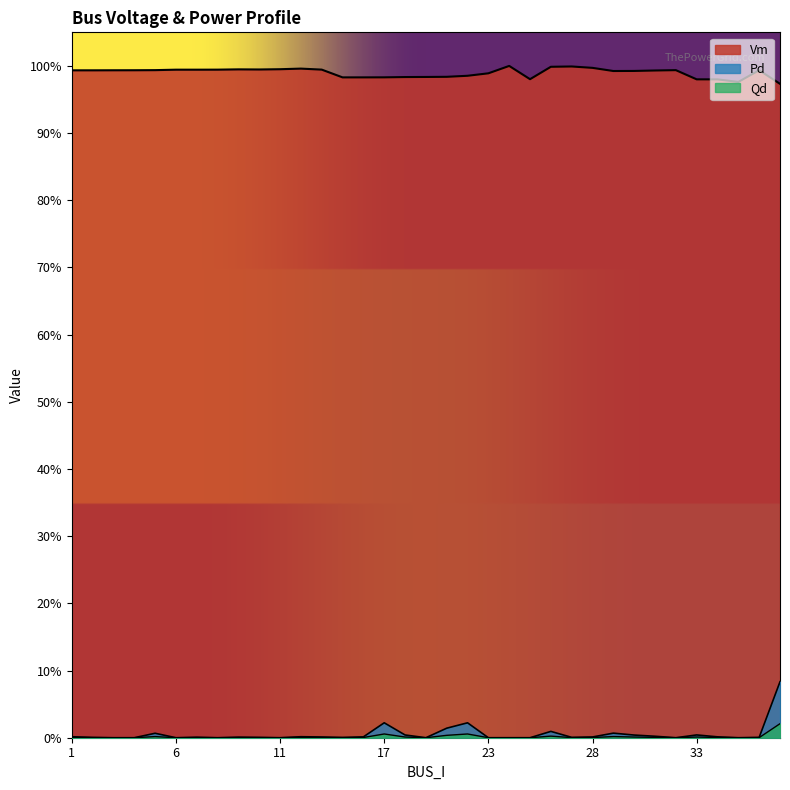

What are all the series names shown in the legend?

Vm, Pd, Qd